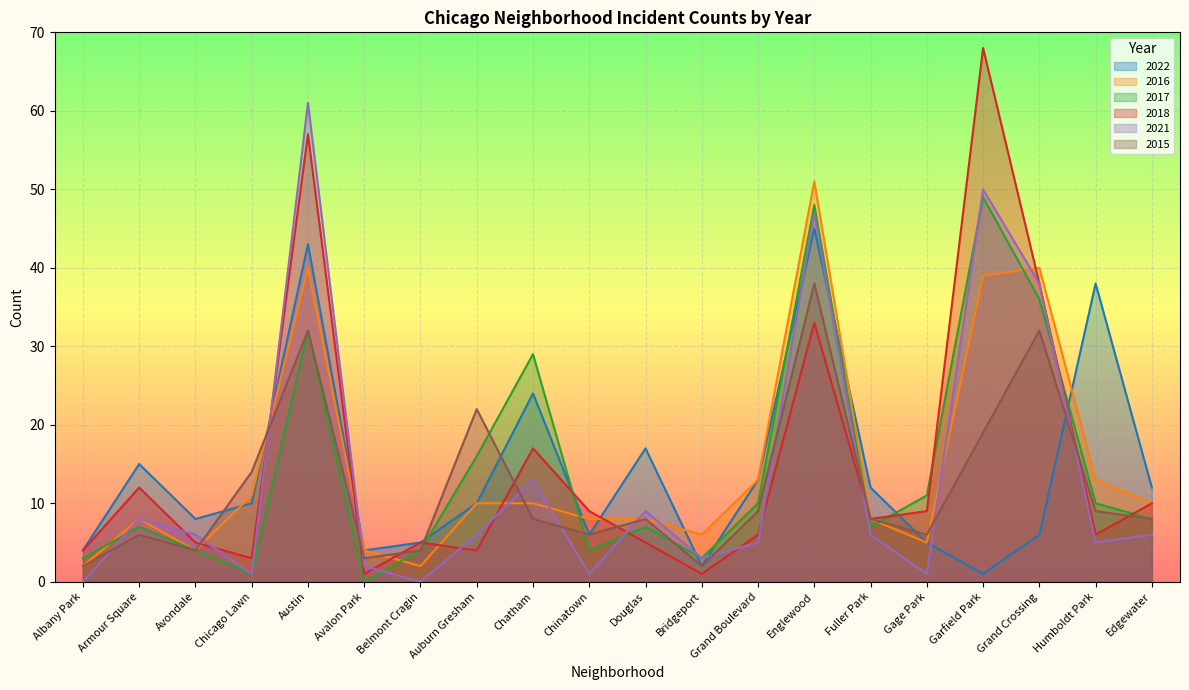

What is the sum of the 2018 values at Chatham and Belmont Cragin?

22